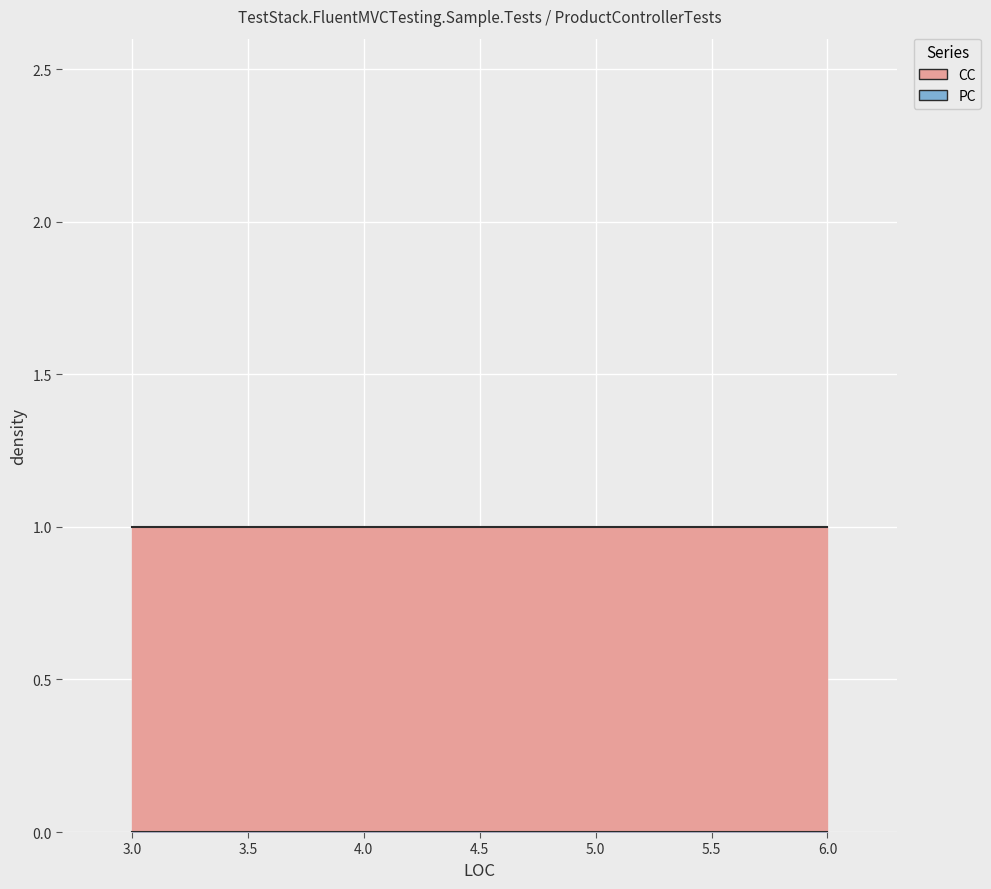

Is it true that CC equals 1 at 5?

False